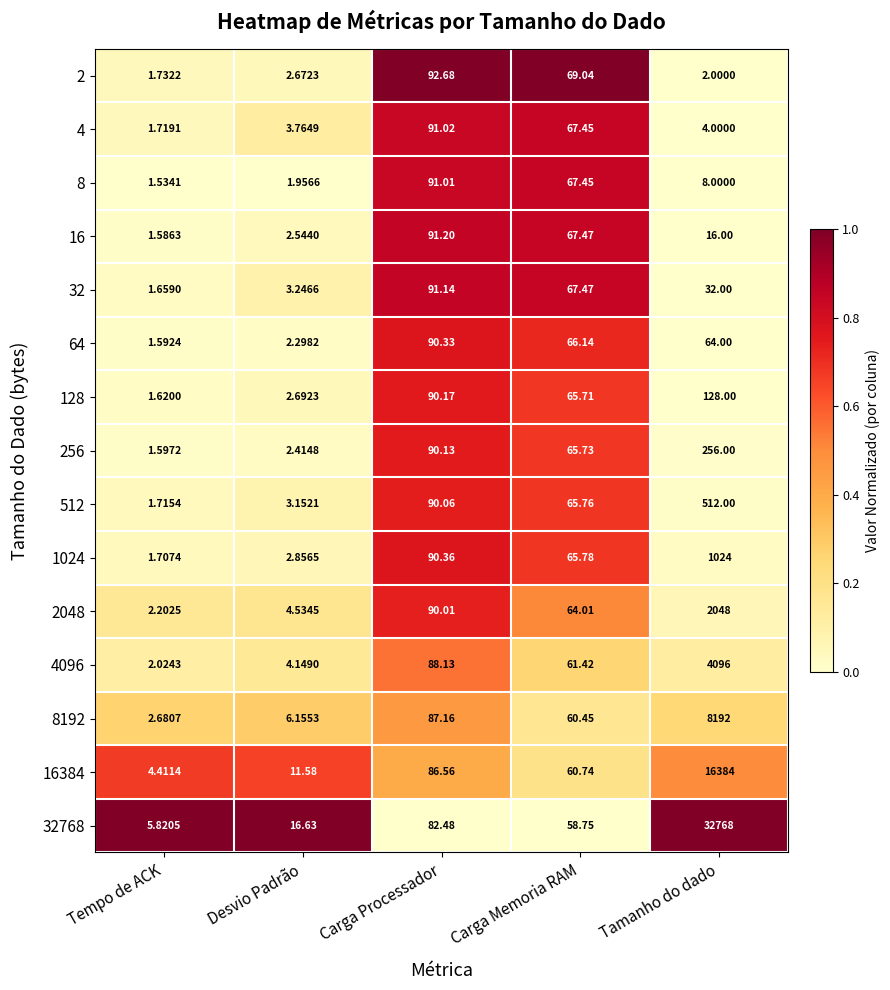

What is the total value across all series at Tempo de ACK?

33.6